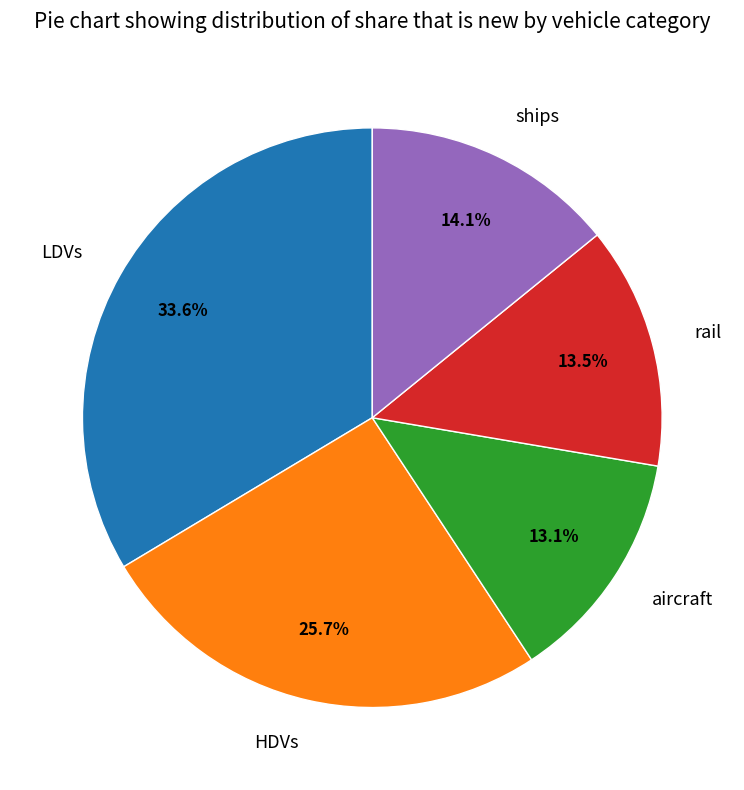

What percentage is the LDVs slice, to the nearest percent?

34%